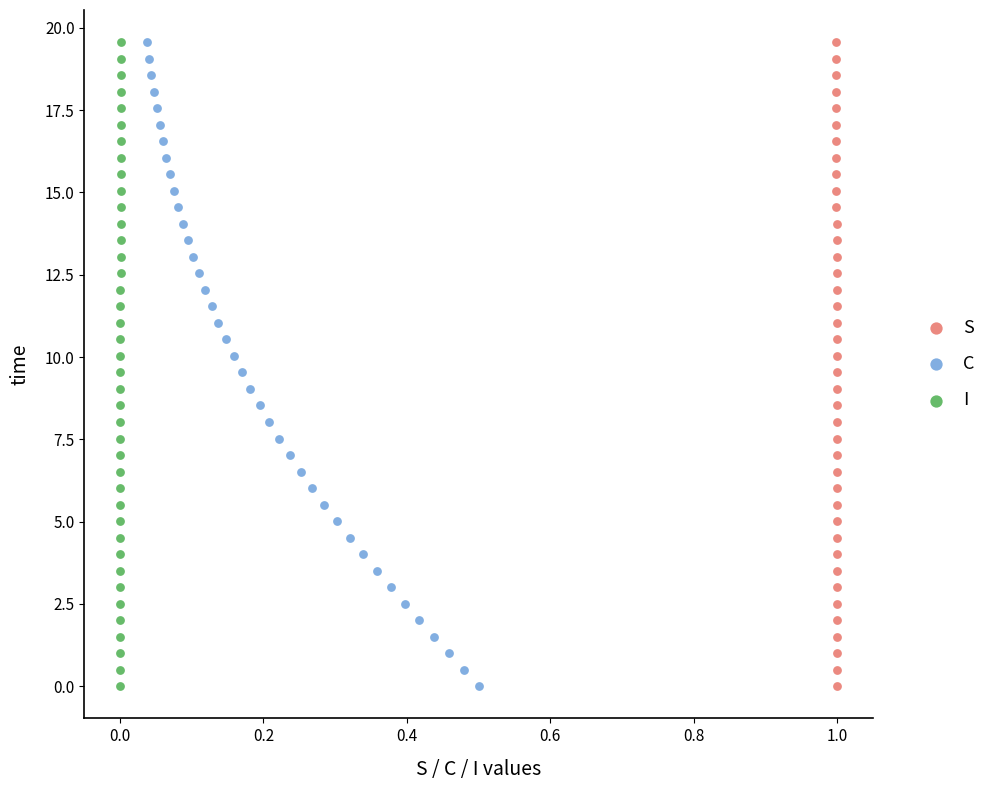

What are all the series names shown in the legend?

S, C, I